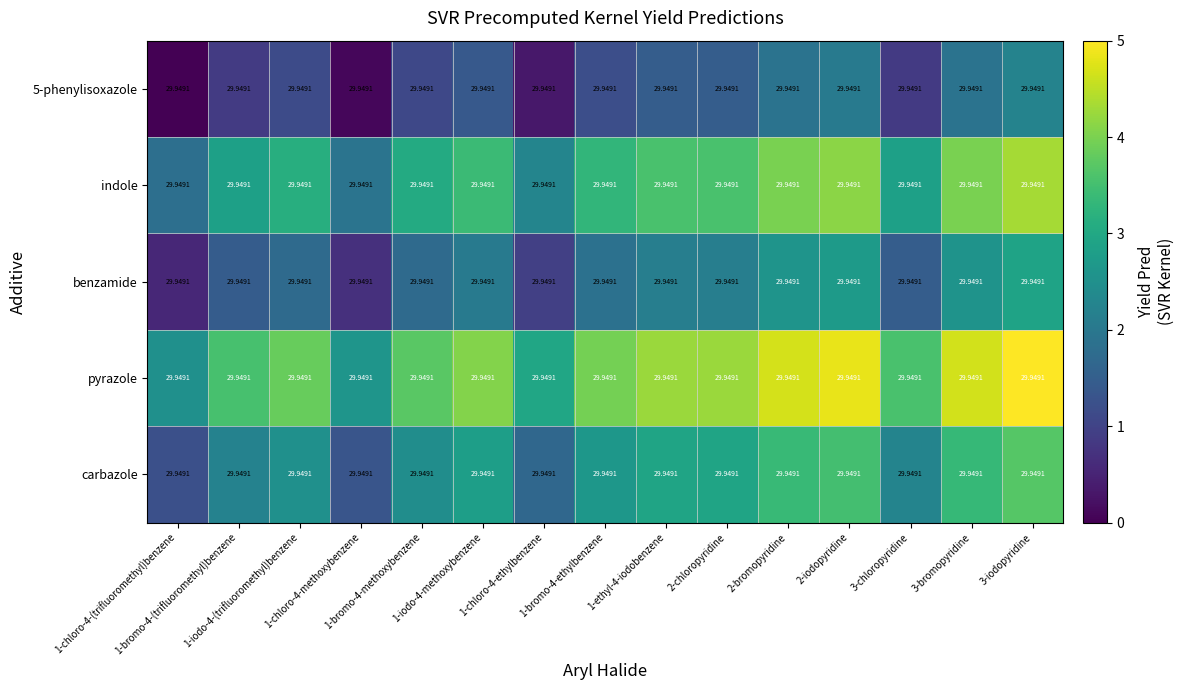

The value of carbazole at 1-bromo-4-(trifluoromethyl)benzene is 3.3. True or false?

False